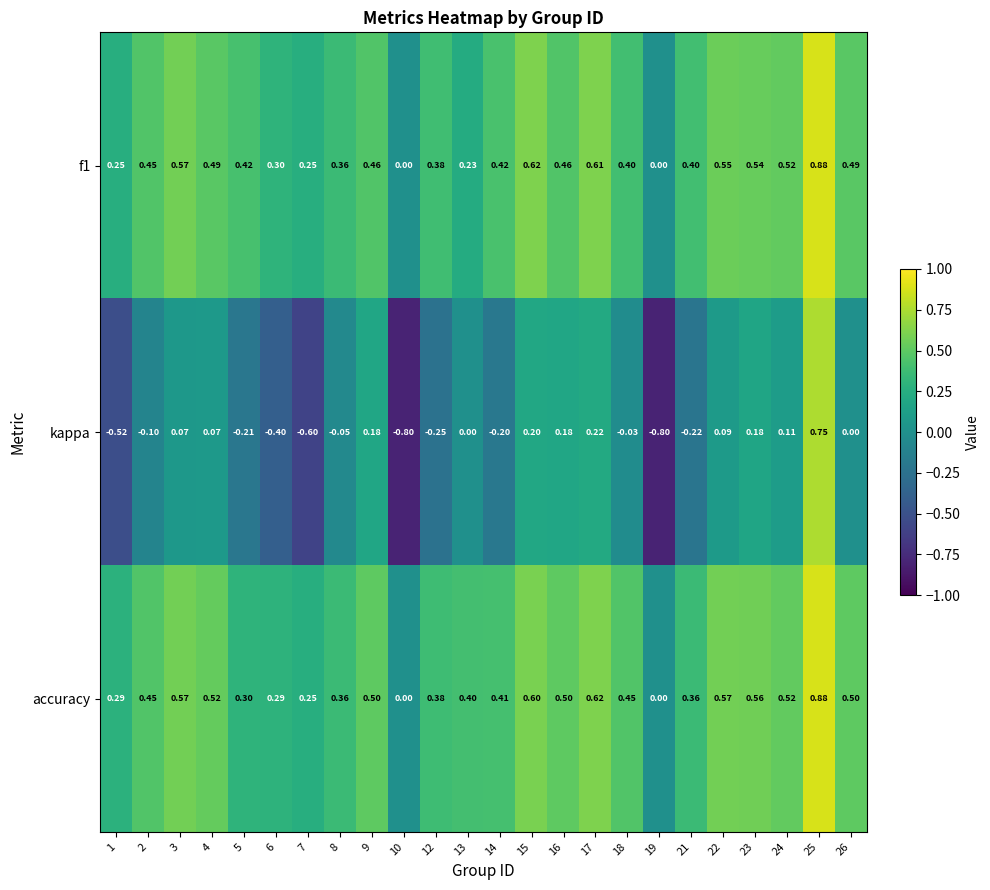

Between 14 and 25, which series saw the biggest shift?

kappa